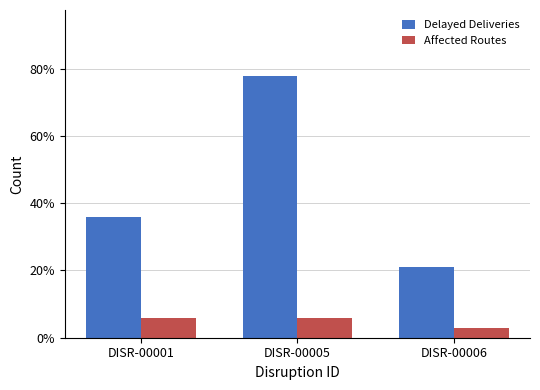

What is the sum of all Affected Routes values?

15